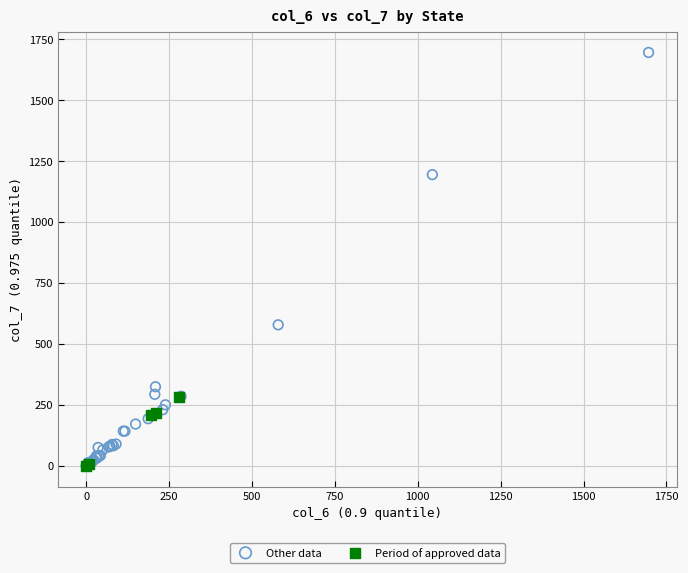

What are all the series names shown in the legend?

Other data, Period of approved data